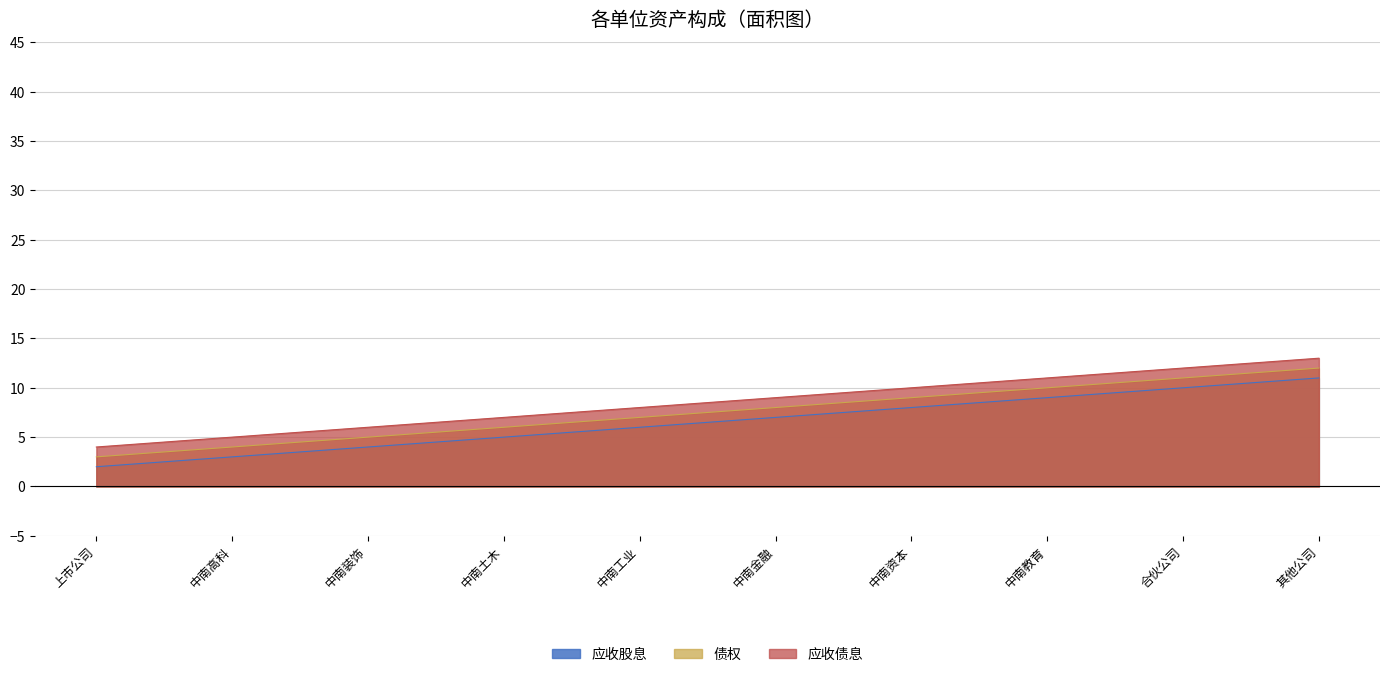

True or false: 应收债息 and 应收股息 intersect in this chart.

False